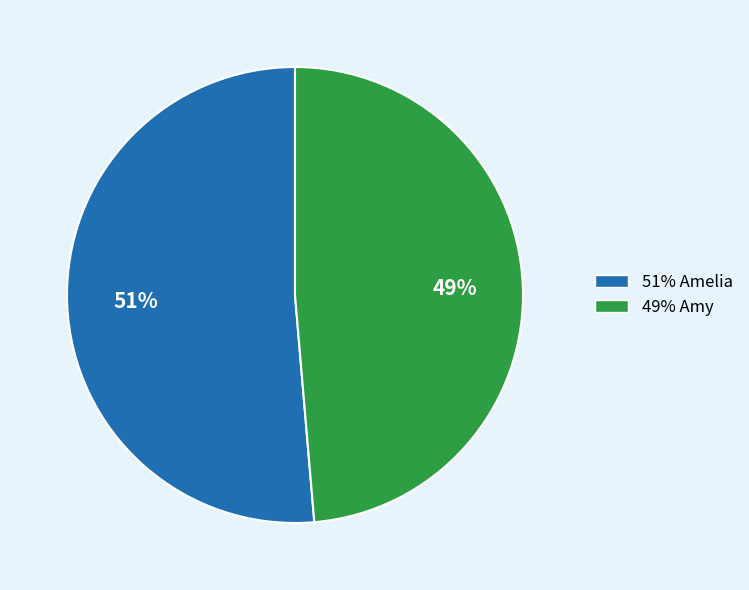

Is there a majority slice in this chart?

Yes